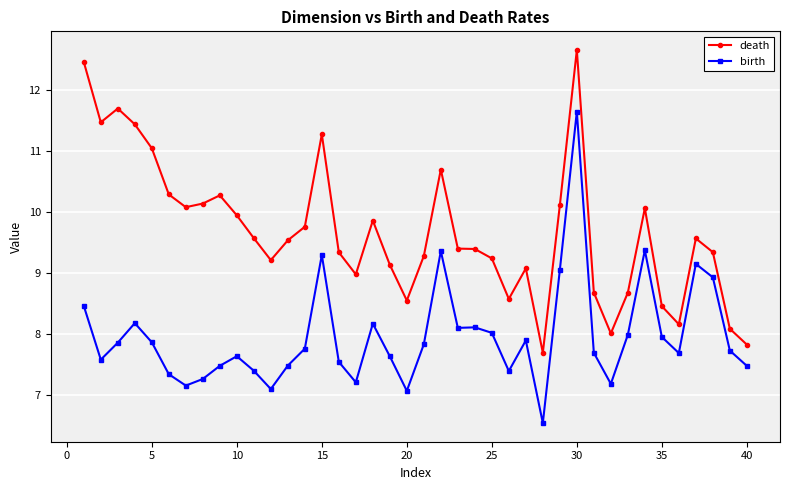

Which series has the largest range (max minus min)?

birth